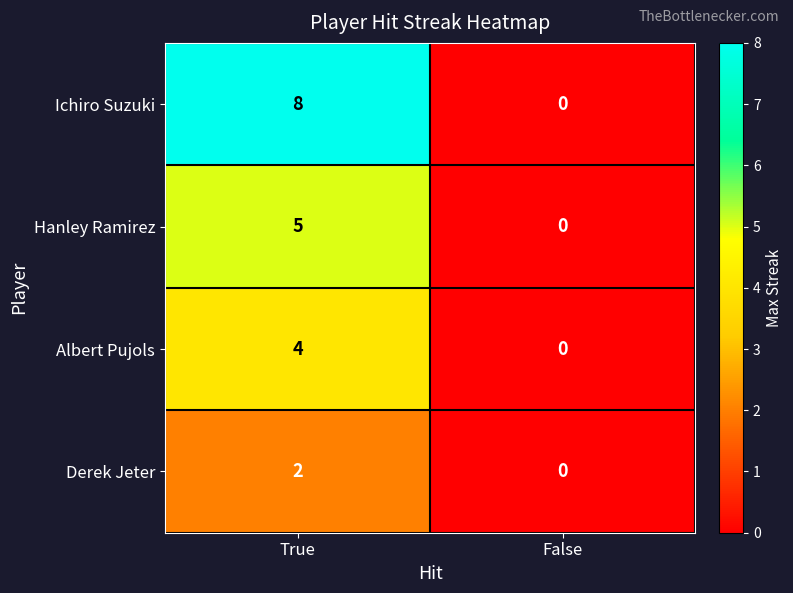

Which series has the largest range (max minus min)?

Ichiro Suzuki